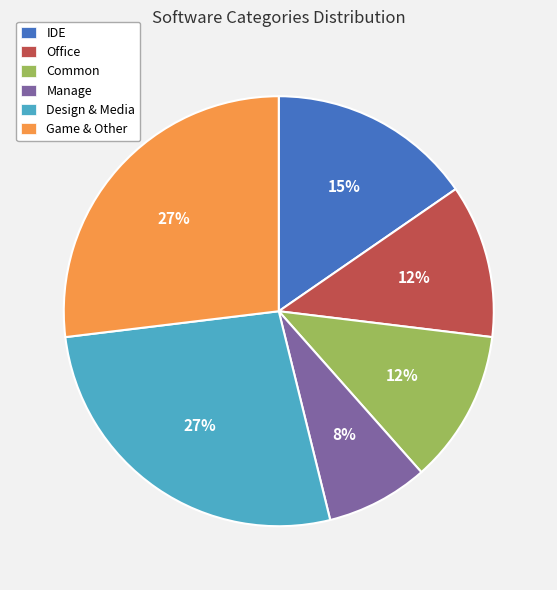

Count the number of slices in the pie.

6